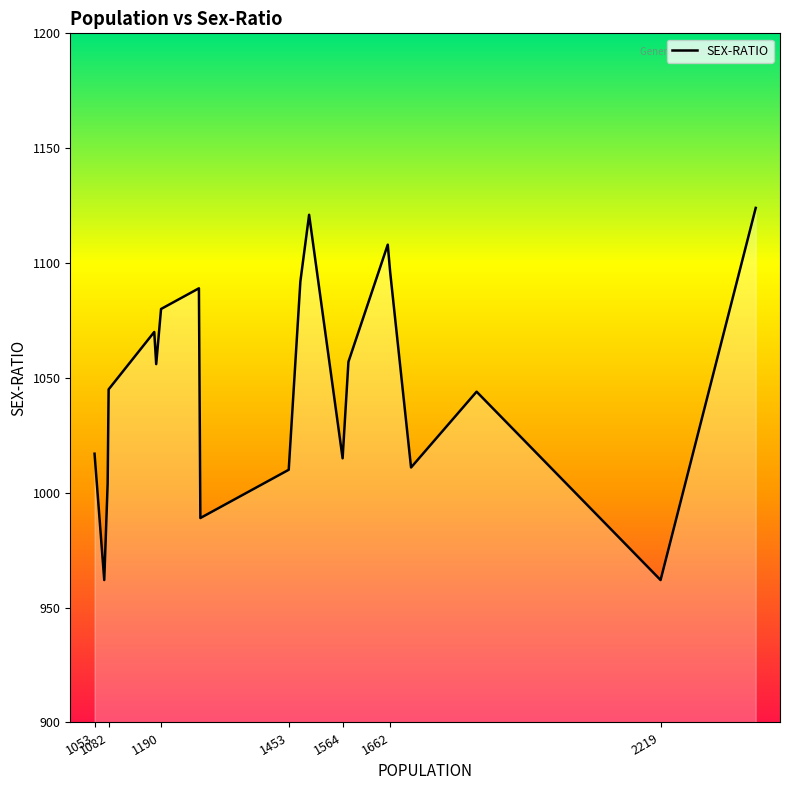

What is the minimum value shown in the chart?

962